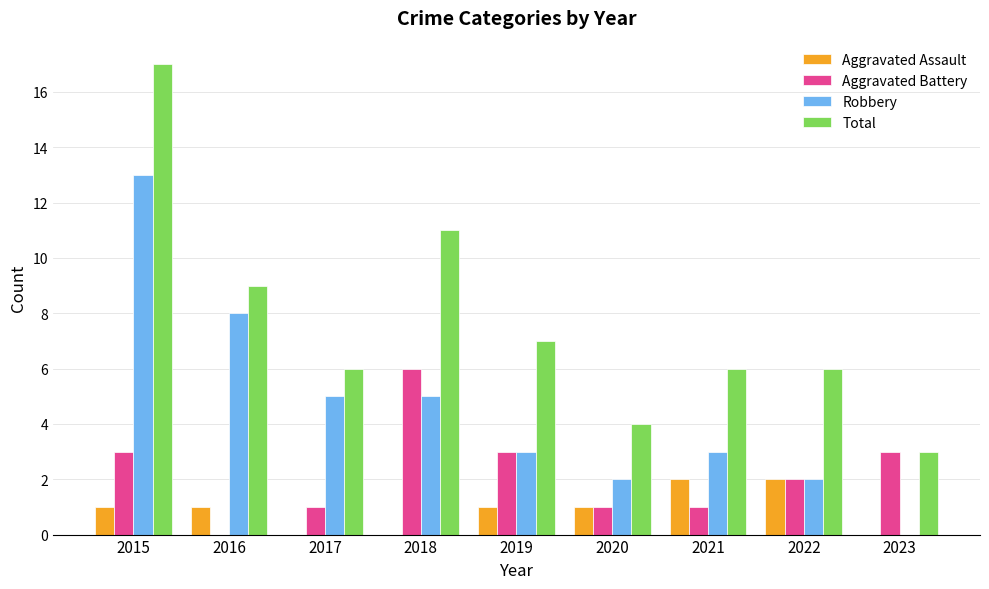

What is the total value across all series at 2017?

12